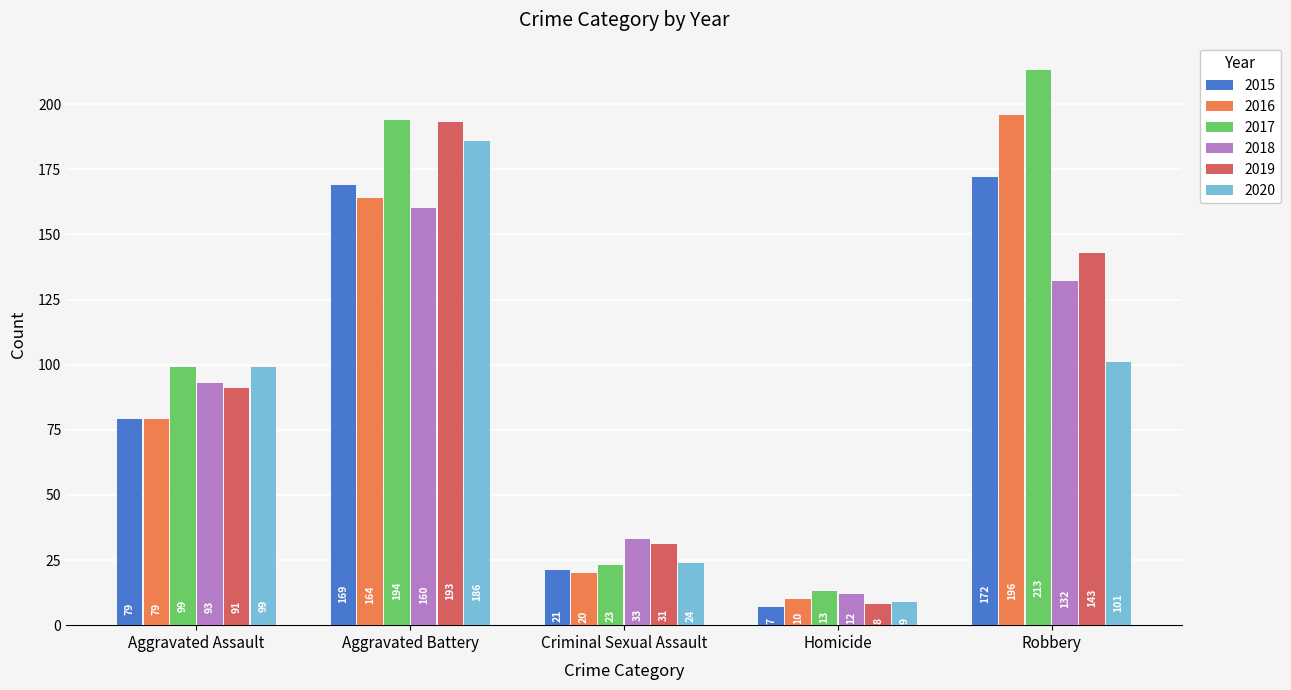

What is the label of the 4th bar from the left?

Homicide